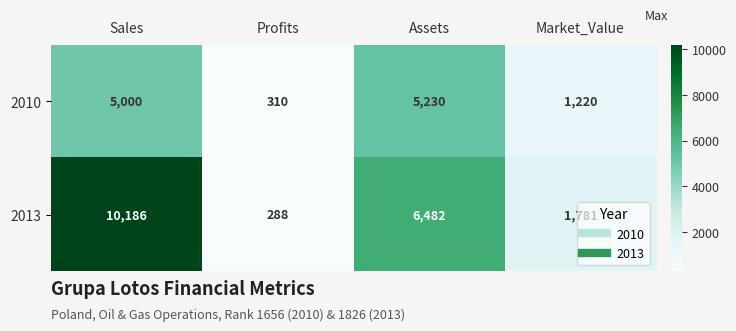

The 2013 series shows 2410 at Market_Value. True or false?

False